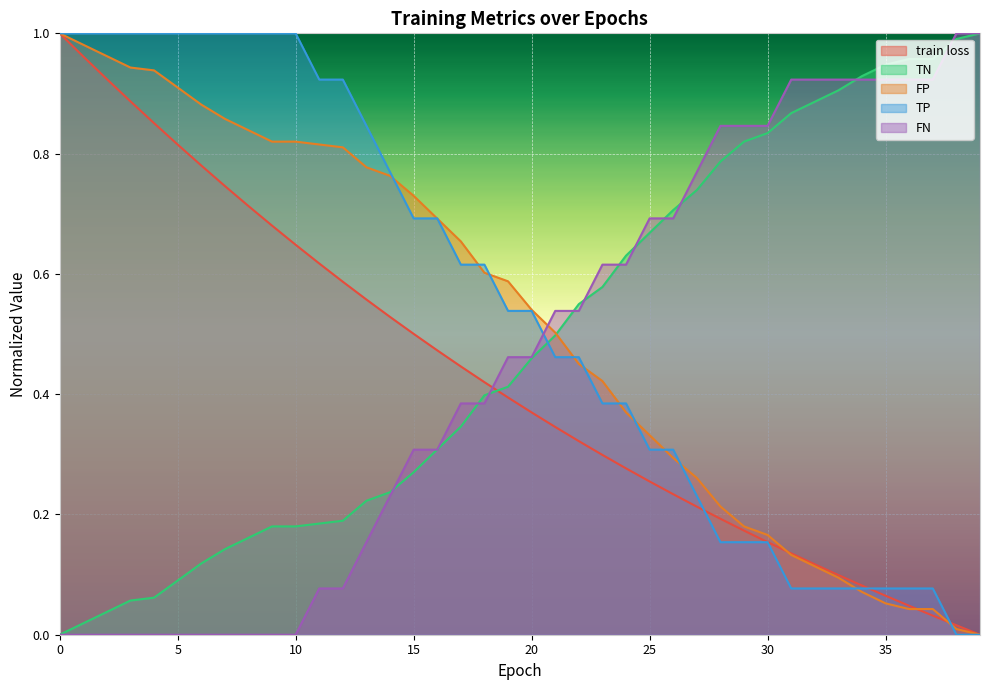

Which has a higher value, 19 or 10?

10